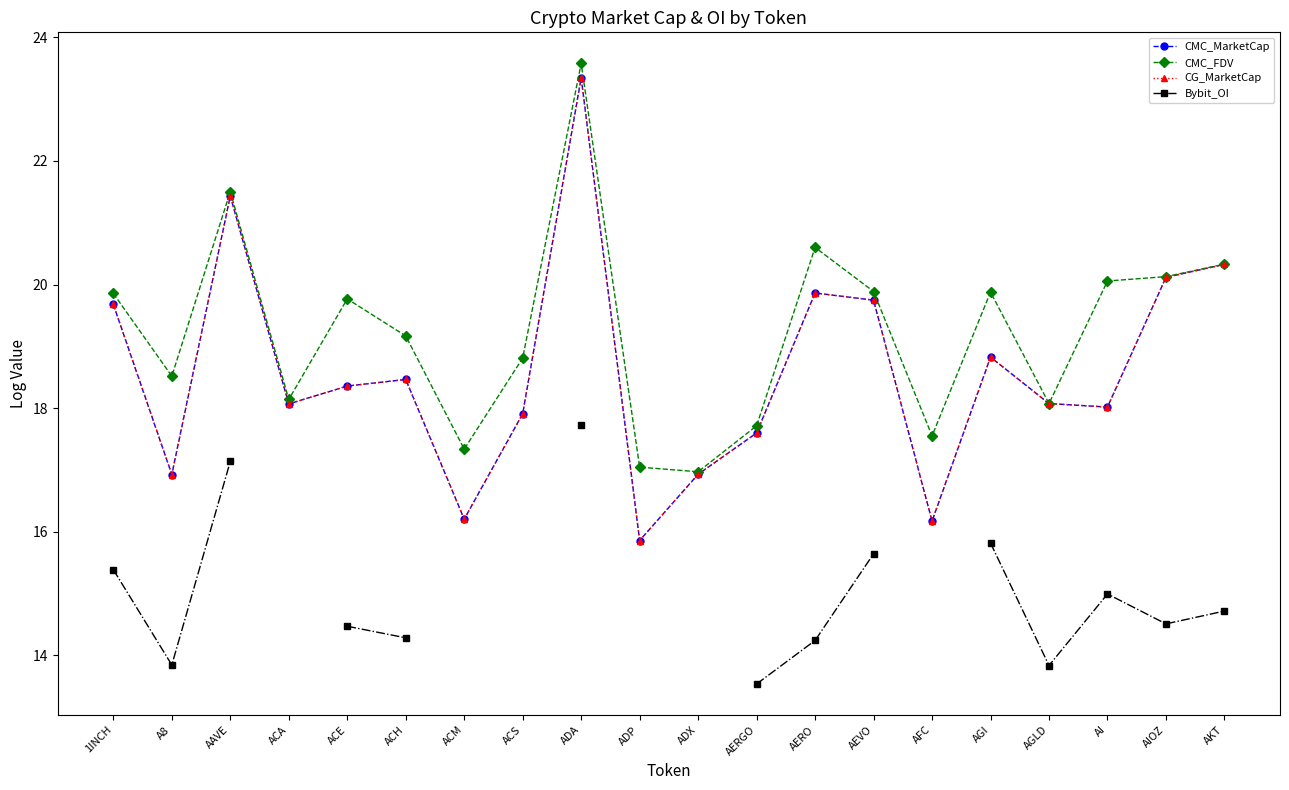

In CMC_FDV, how many points are higher than both neighbors (excluding endpoints)?

5